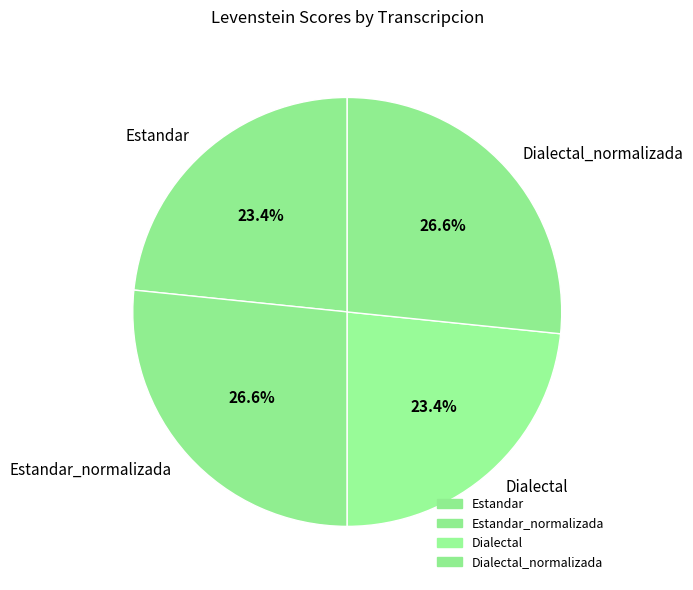

What percentage do Dialectal and Dialectal_normalizada together represent?

50.0%